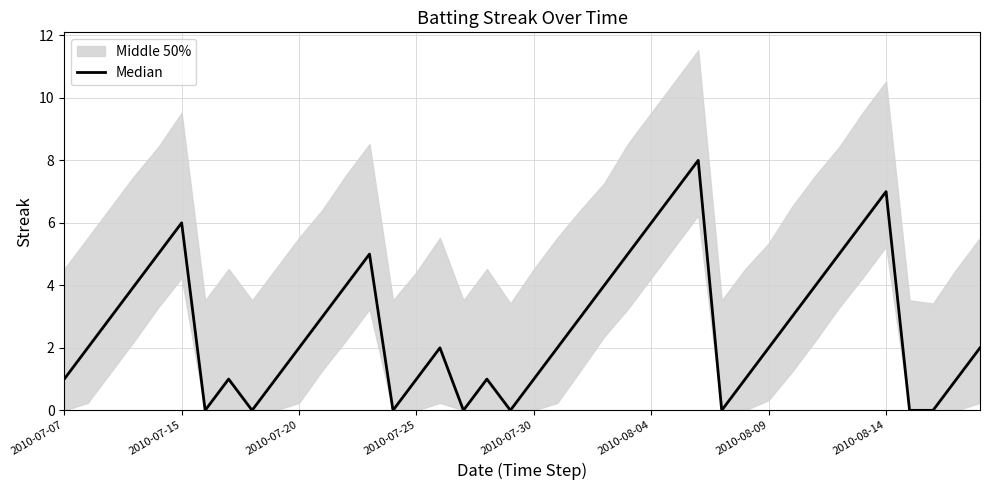

Does the chart display data point markers on the line(s)?

No